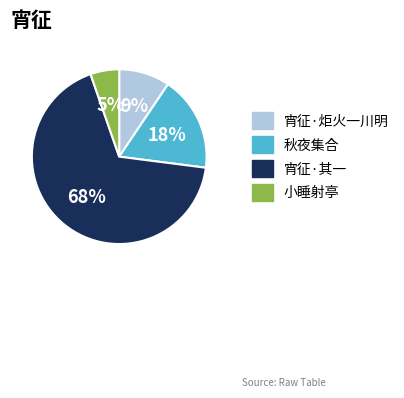

How many segments does this pie chart have?

4